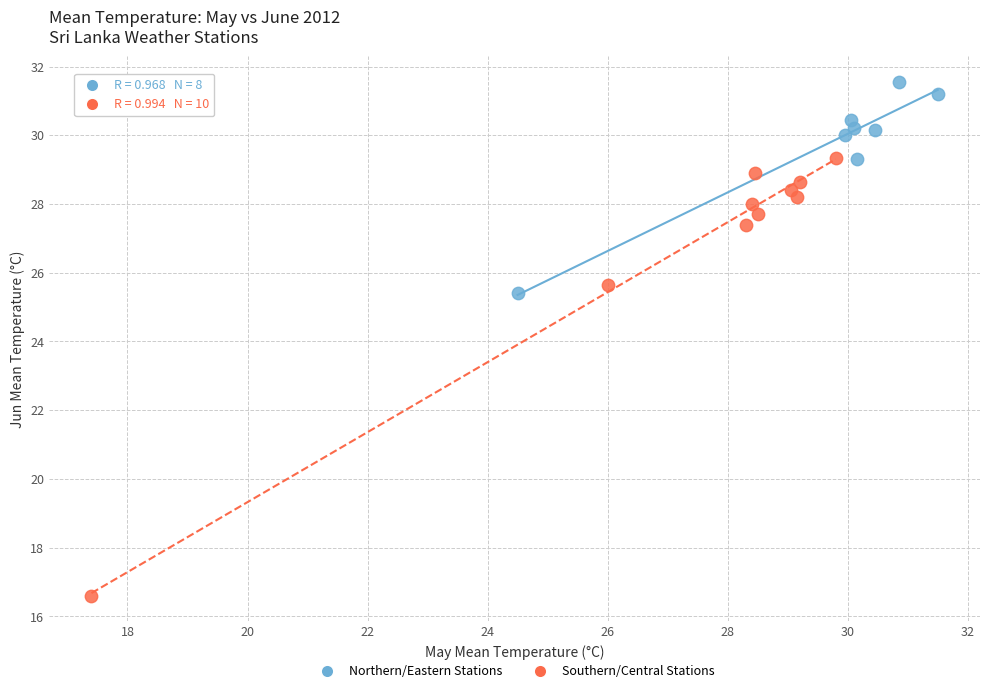

What are all the series names shown in the legend?

Northern/Eastern Stations, Southern/Central Stations